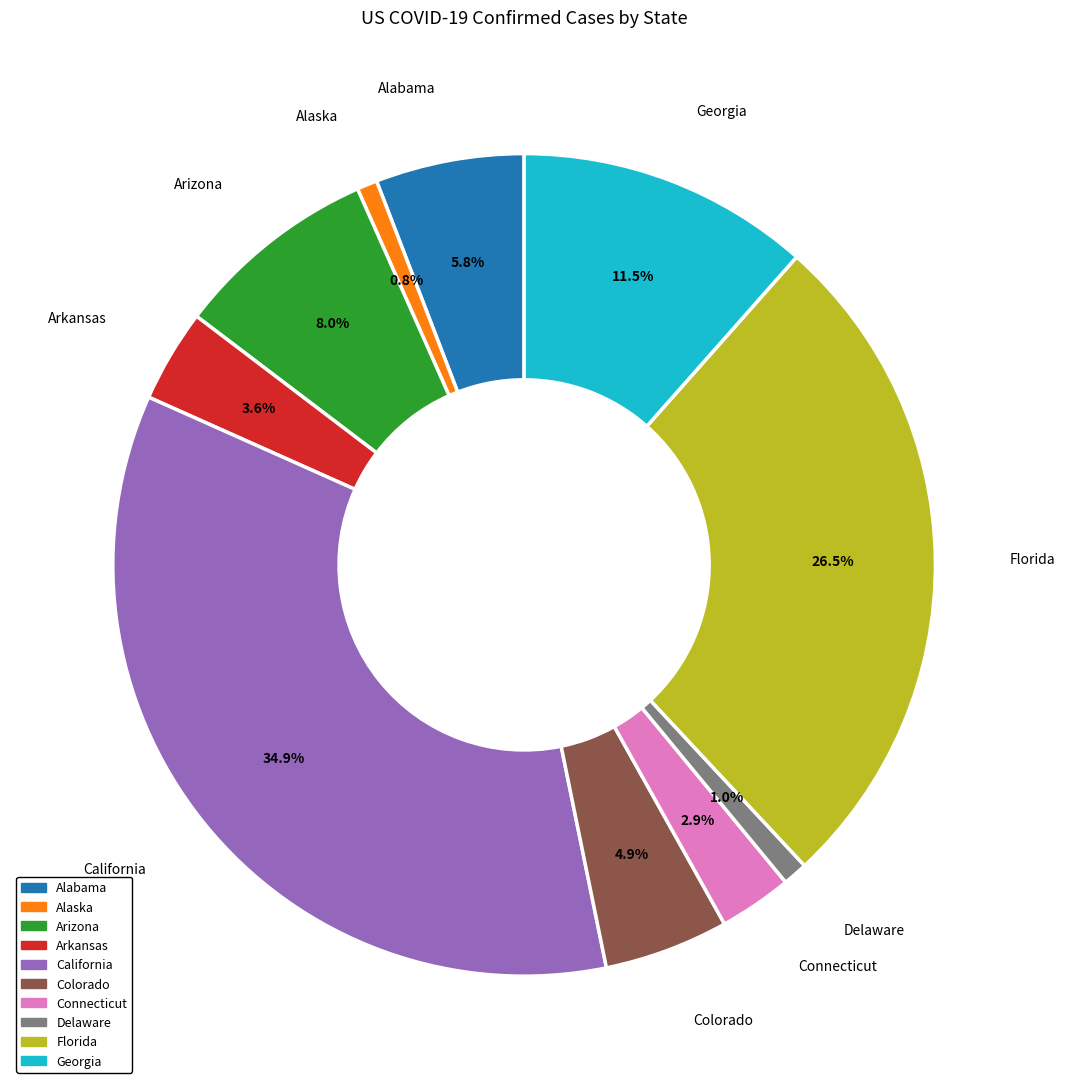

Is there a majority slice in this chart?

No